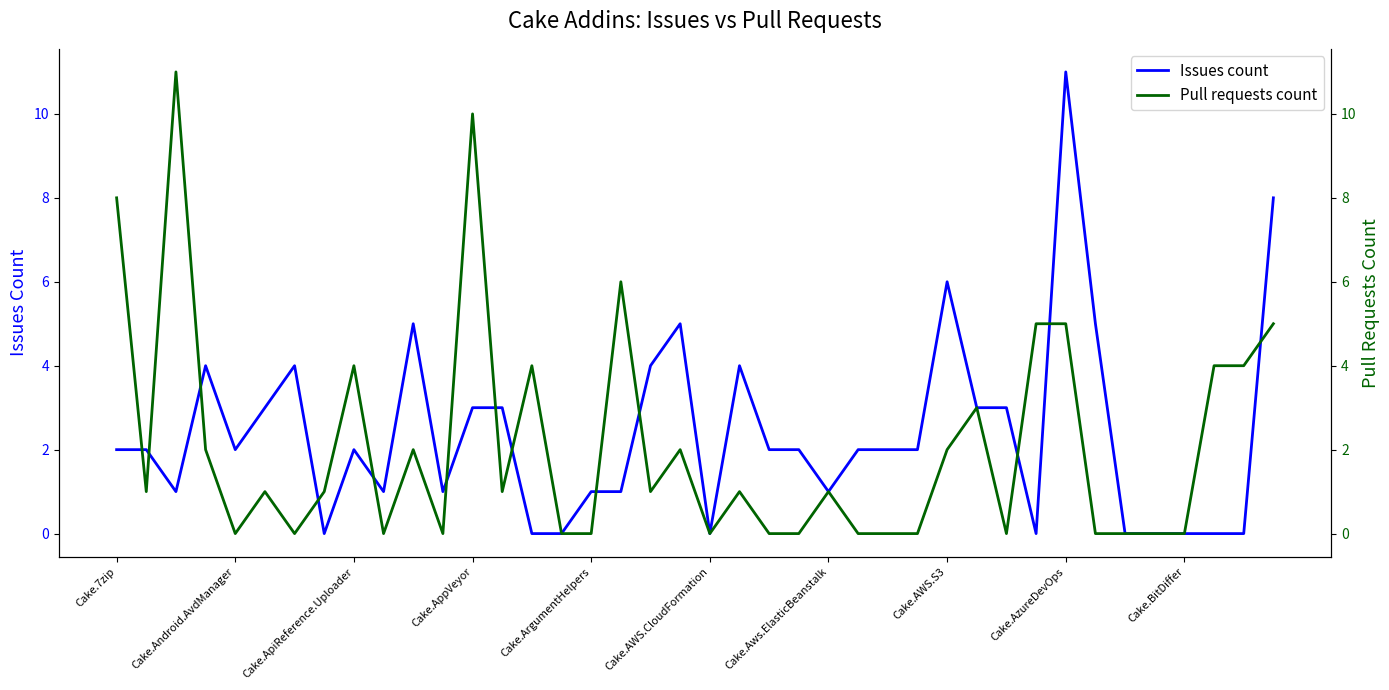

The value of Issues count at Cake.AWS.S3 is 6. True or false?

True